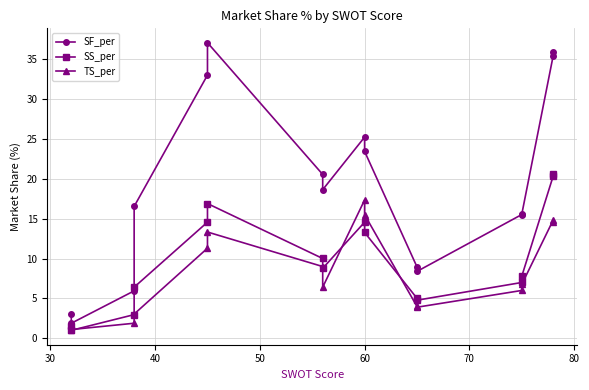

Reading left to right, transcribe all the data shown in this chart.

SF_per: 3.1	1.9	6.0	16.5	33.0	37.1	20.6	18.6	25.2	23.4	9.0	8.4	15.5	15.5	35.4	35.9
SS_per: 1.6	1.0	3.0	6.4	14.6	16.9	10.0	8.8	14.6	13.3	5.0	4.8	7.0	7.8	20.3	20.6
TS_per: 1.7	1.1	1.9	3.0	11.3	13.3	9.0	6.4	17.4	15.5	4.0	3.9	6.0	6.8	14.8	14.6